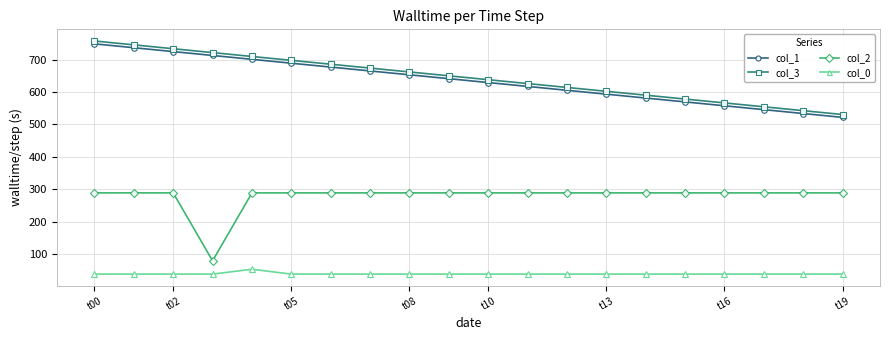

What is the minimum value for col_1?

521.6